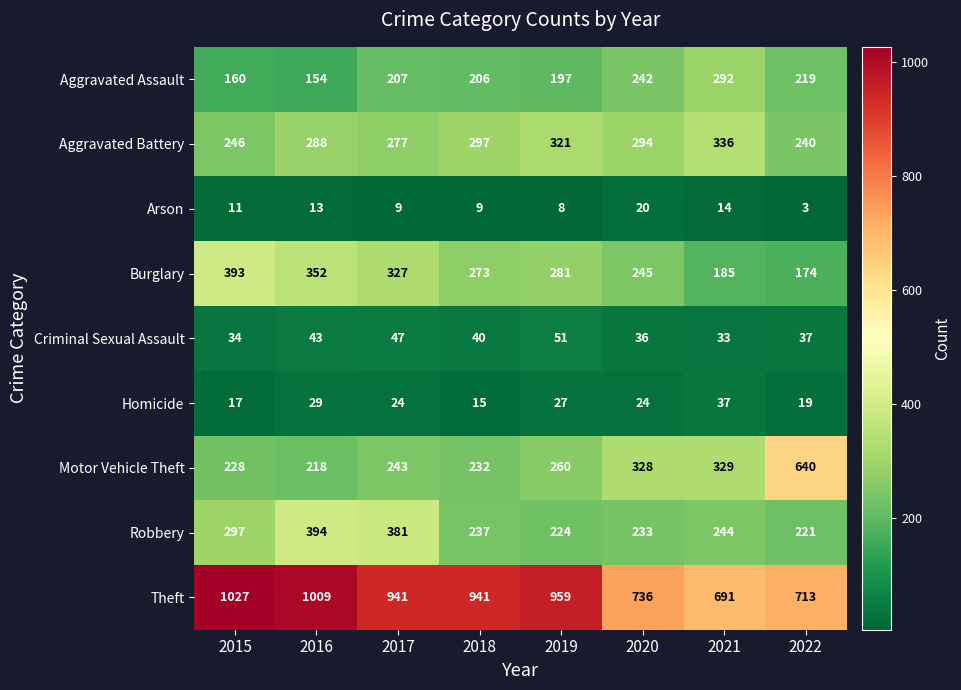

Which series changed the most between 2015 and 2022?

Motor Vehicle Theft